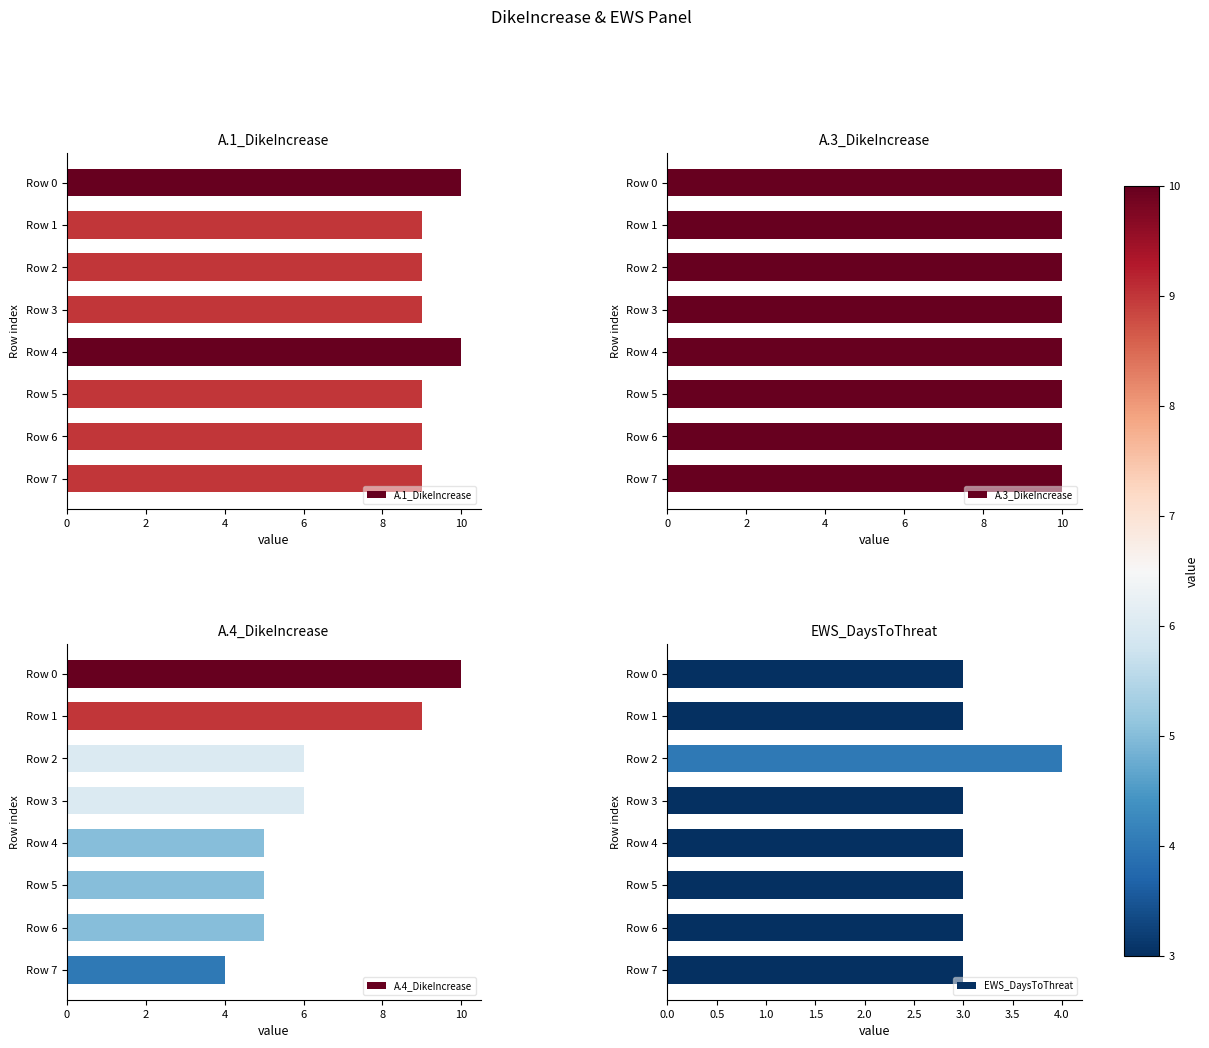

True or false: A.1_DikeIncrease has a value of 6 at Row 2.

False